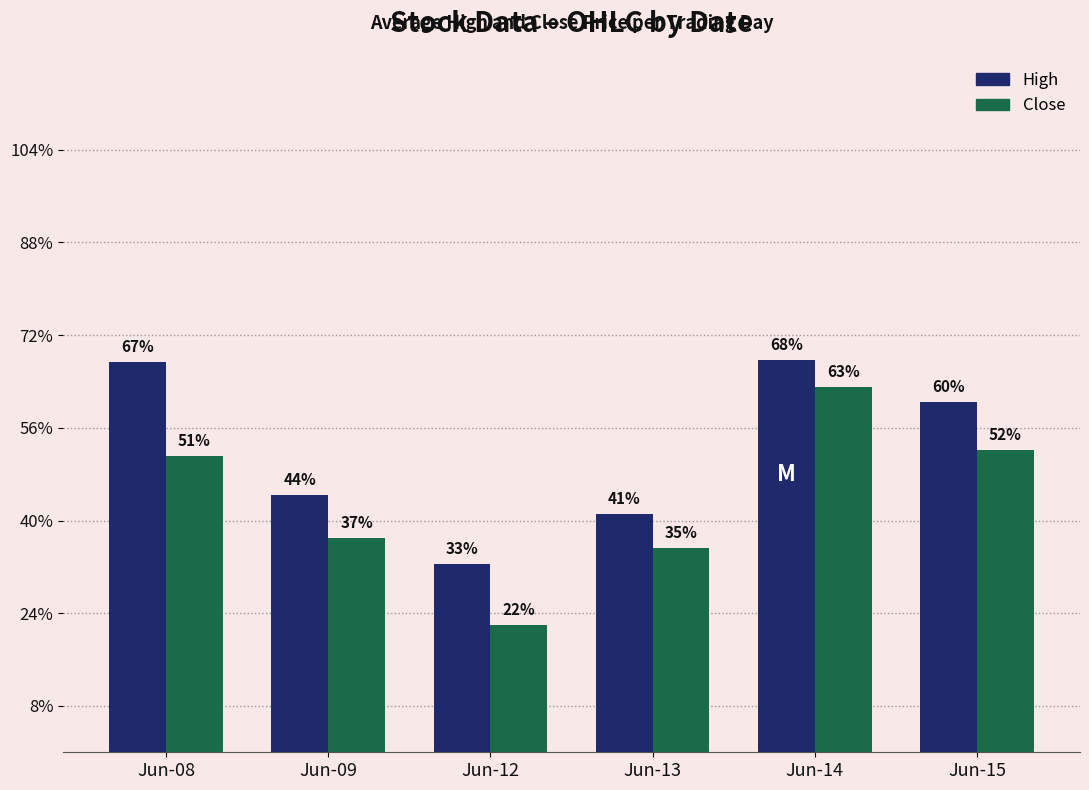

Between Jun-14 and Jun-15, which is larger?

Jun-14